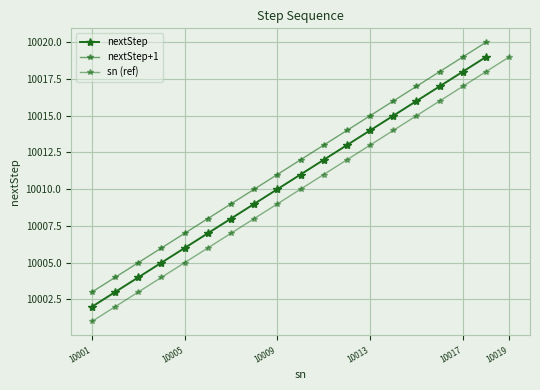

What is the highest value of the nextStep series?

10019.0